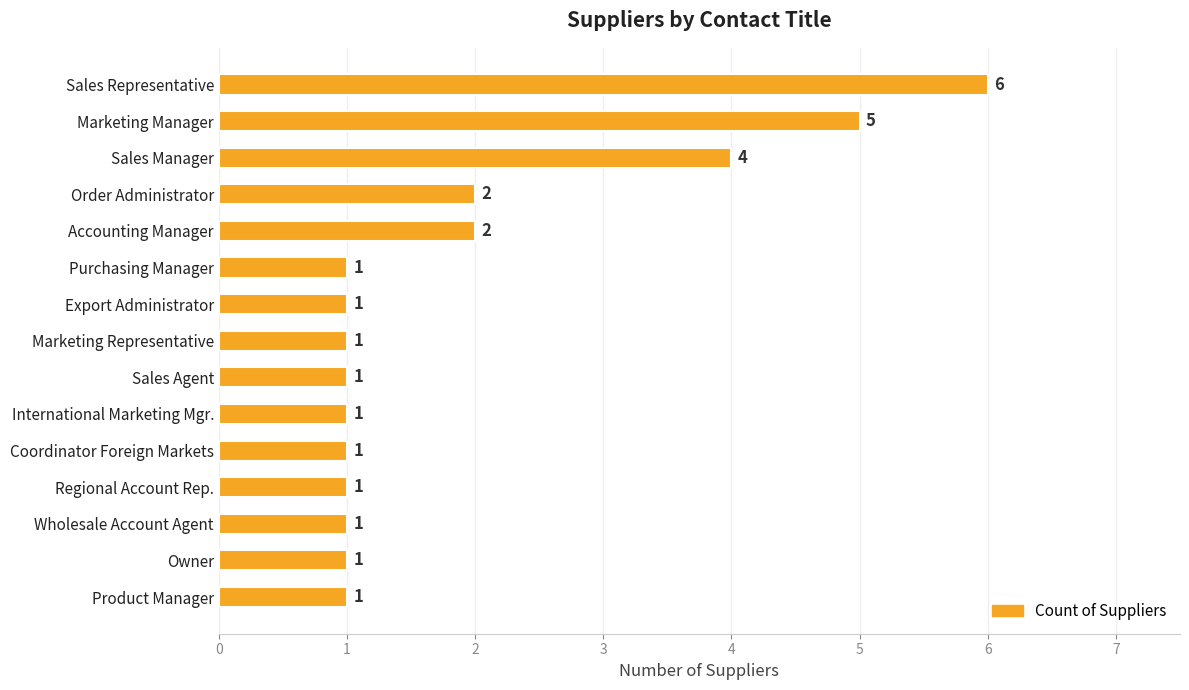

What is the difference between the second highest and second lowest values?

4